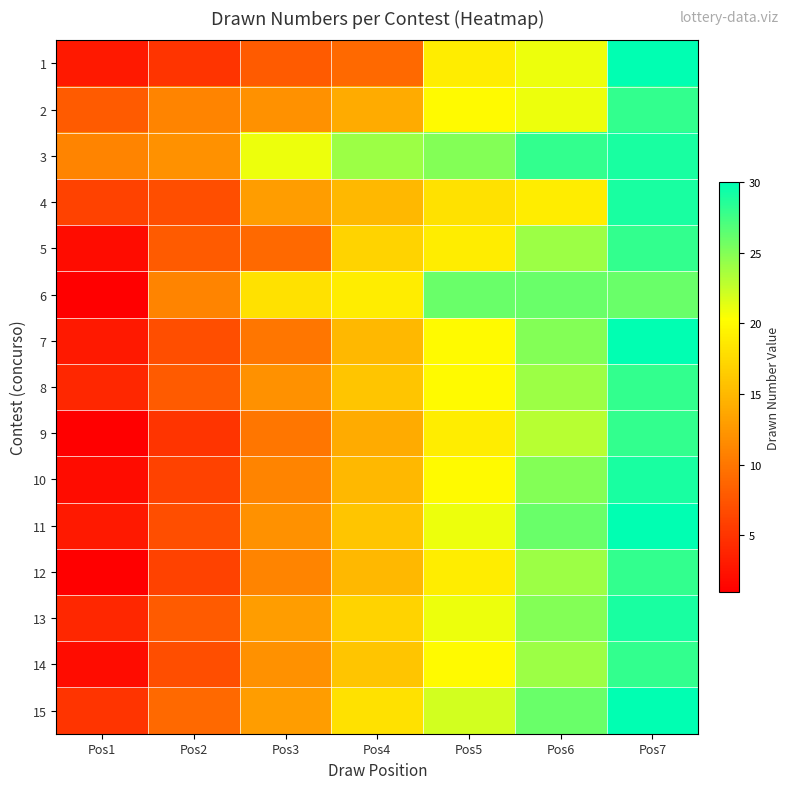

At Pos6, list the series in order from largest to smallest.

3, 6, 11, 15, 7, 10, 13, 5, 8, 12, 14, 9, 1, 2, 4